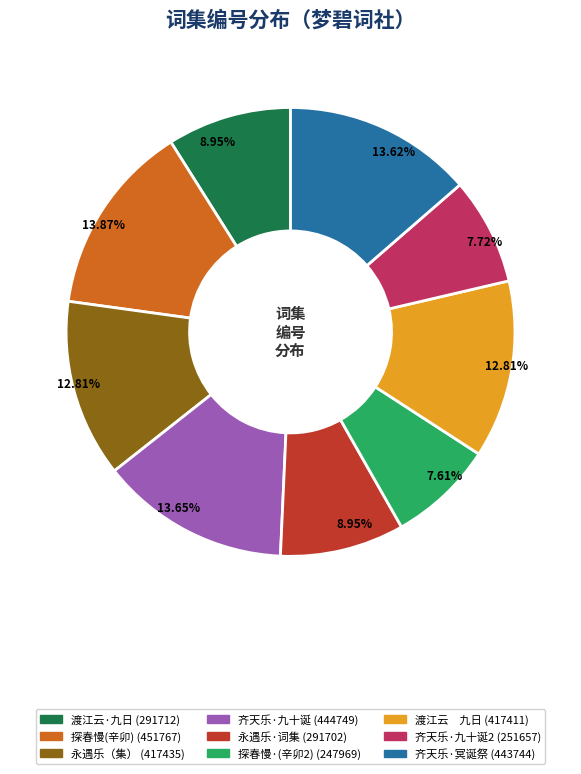

Count the number of slices in the pie.

9